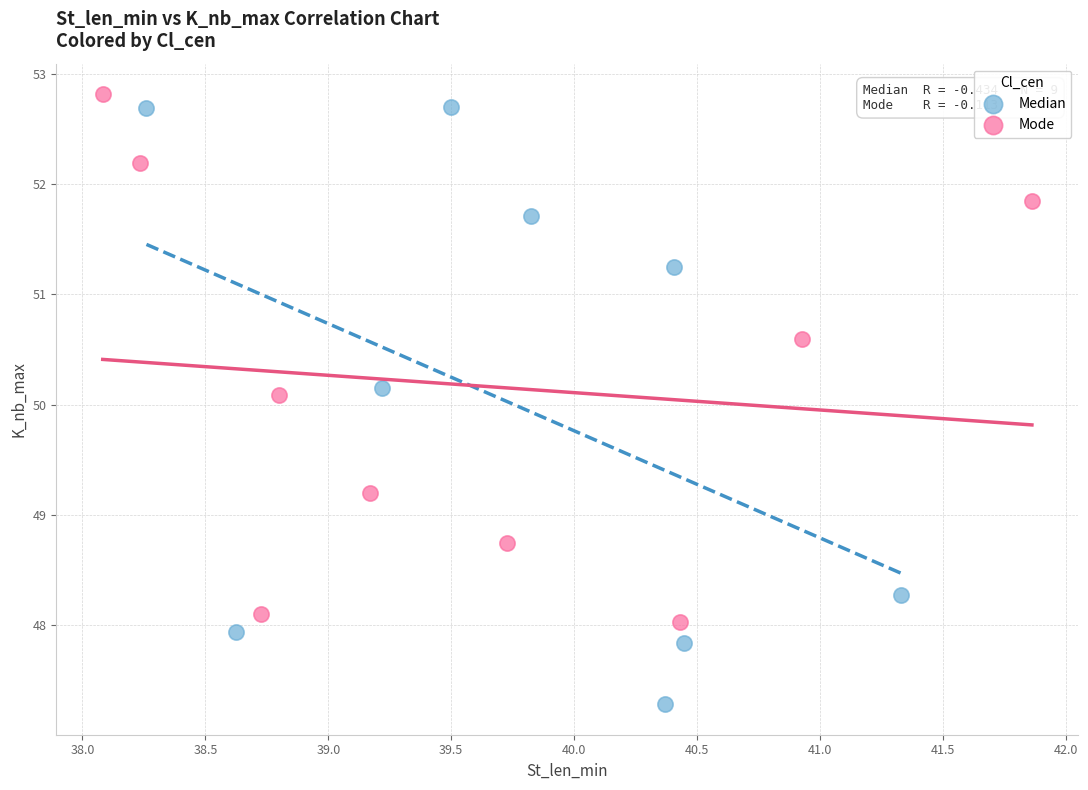

Which series has the widest spread of Y values?

Median